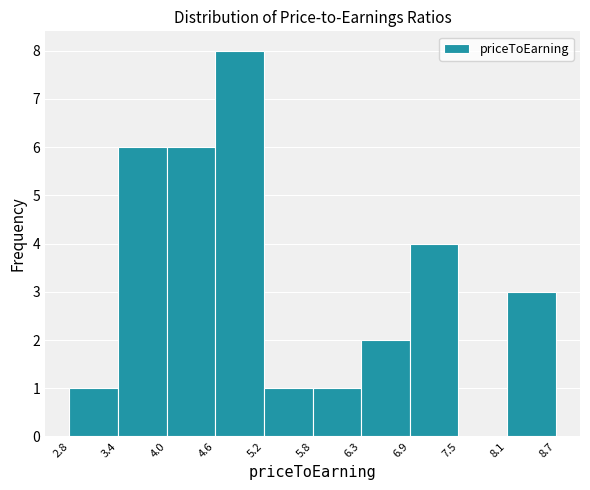

Reading left to right, list every bar in this chart as the range it spans on the x-axis followed by its height. The values are not printed on the chart, so give them approximately, as read against the axis.

2.8 to 3.4: 1
3.4 to 4.0: 6
4.0 to 4.6: 6
4.6 to 5.2: 8
5.2 to 5.8: 1
5.8 to 6.3: 1
6.3 to 6.9: 2
6.9 to 7.5: 4
7.5 to 8.1: 0
8.1 to 8.7: 3